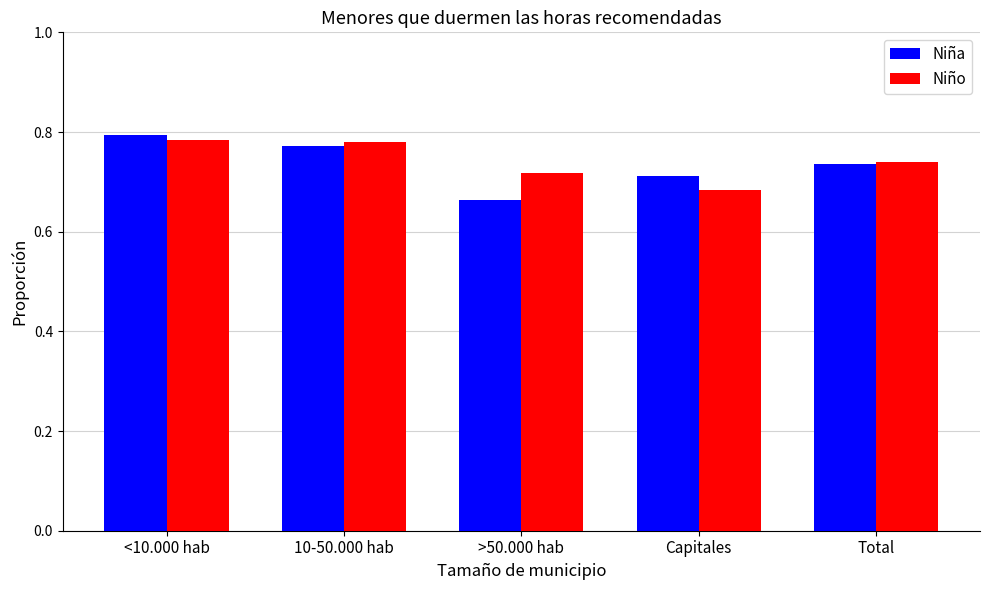

What is the difference between the second highest and second lowest values in the Niño series?

0.1